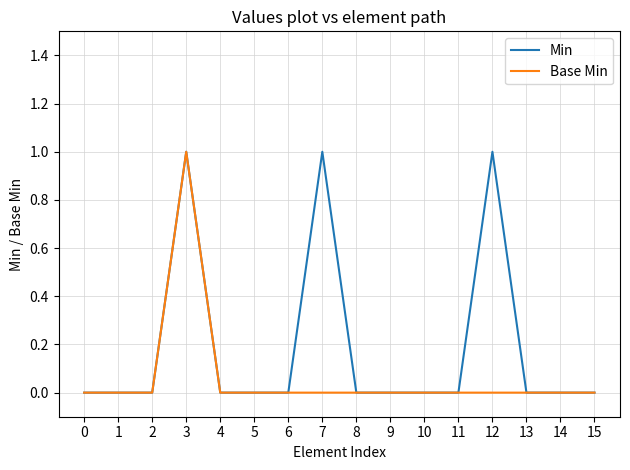

How many lines are shown in the chart?

2